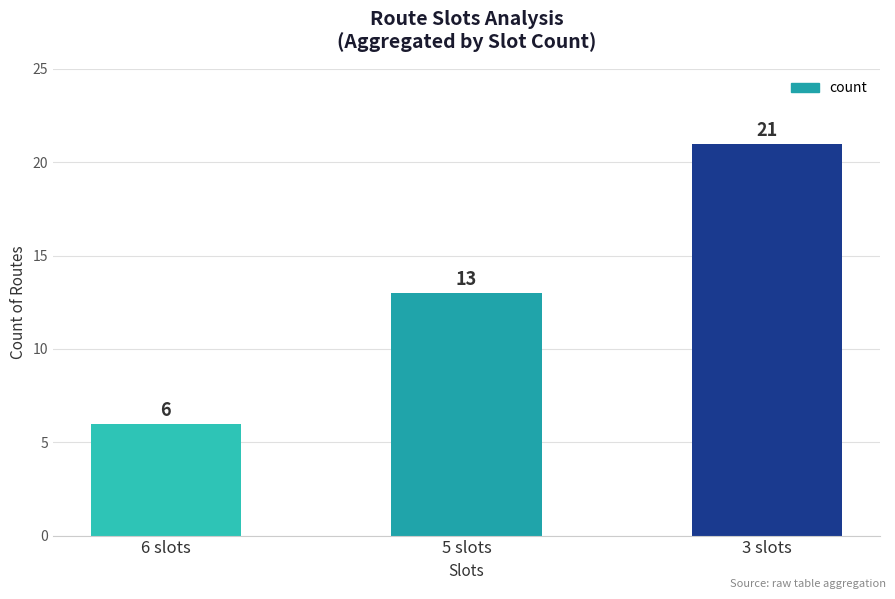

Reading left to right, list all the values displayed in this chart.

6	13	21